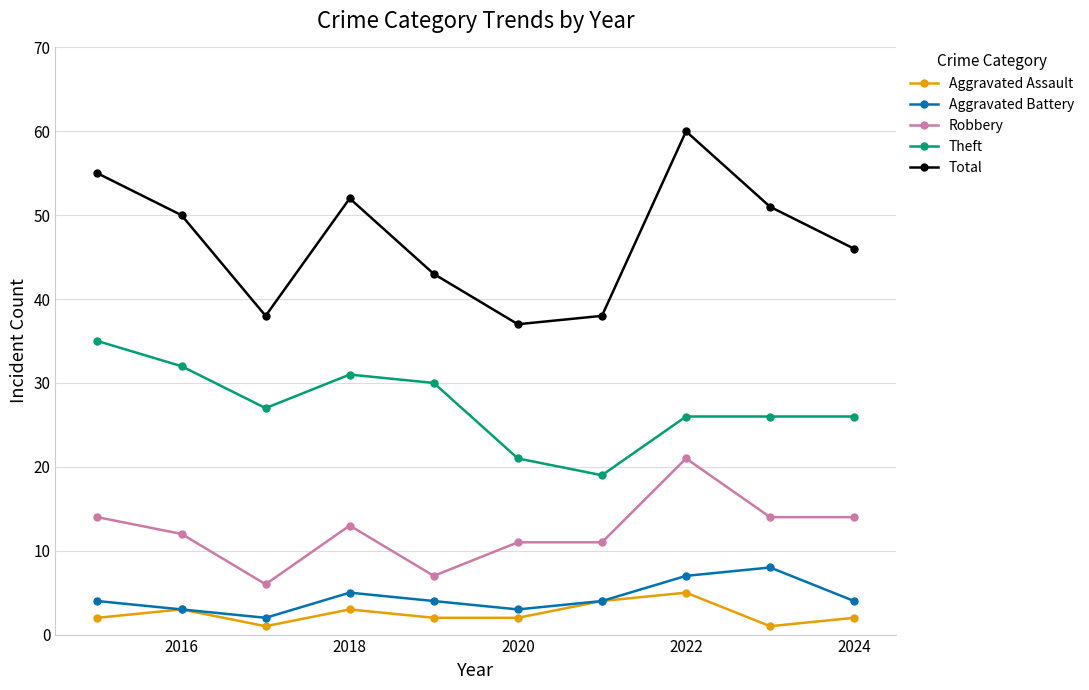

What is the highest value of the Aggravated Battery series?

8